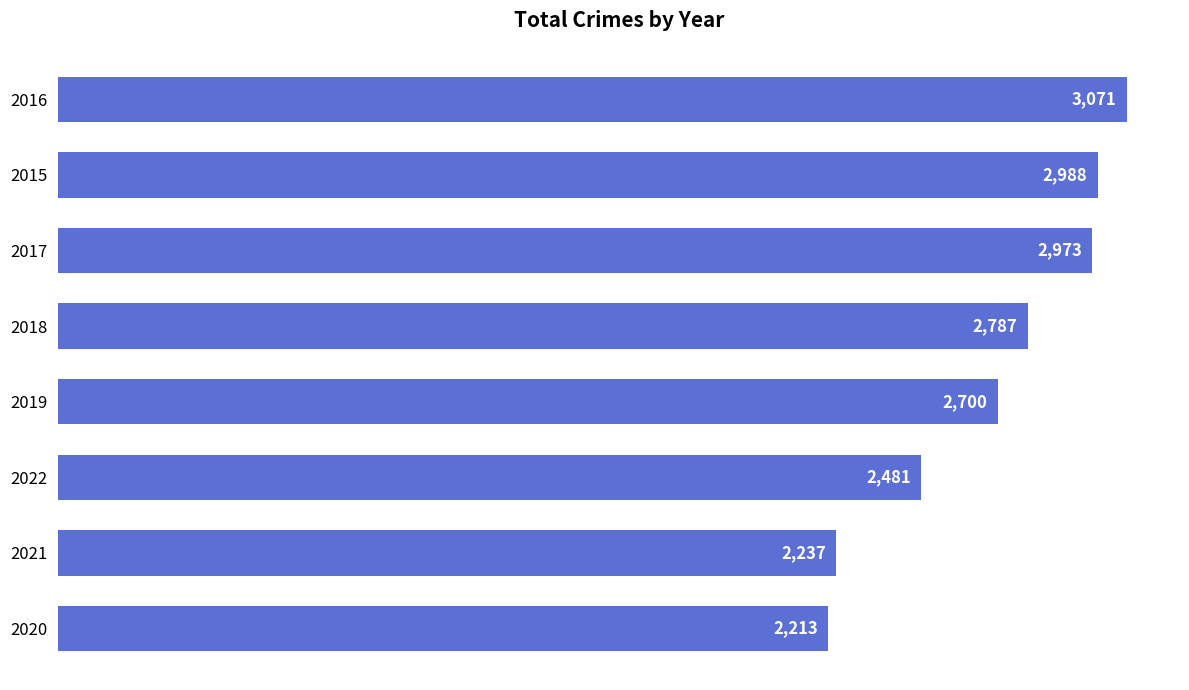

List the labels in order of value, smallest first.

2020, 2021, 2022, 2019, 2018, 2017, 2015, 2016